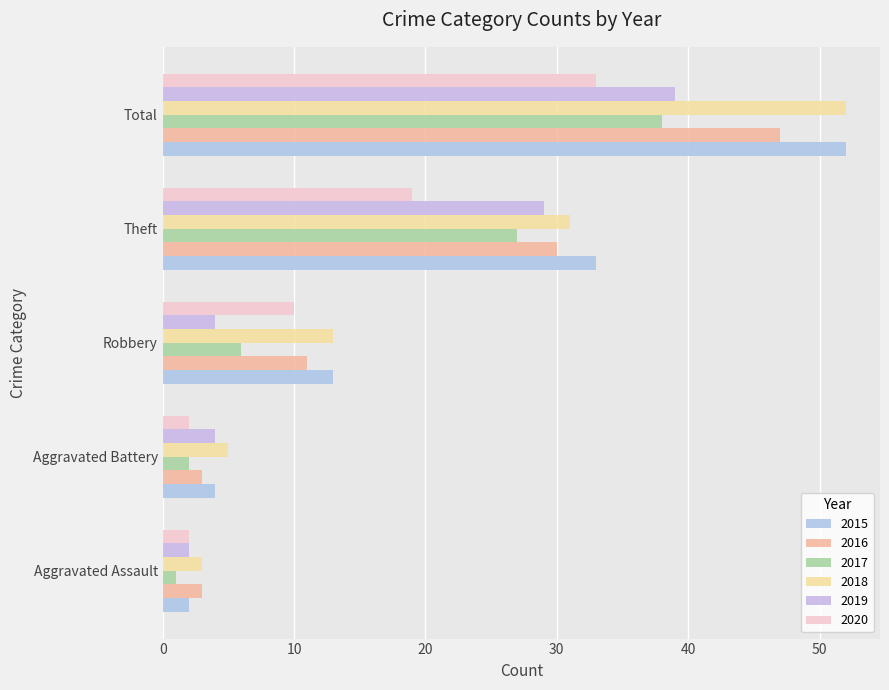

How many distinct data groups are displayed?

6